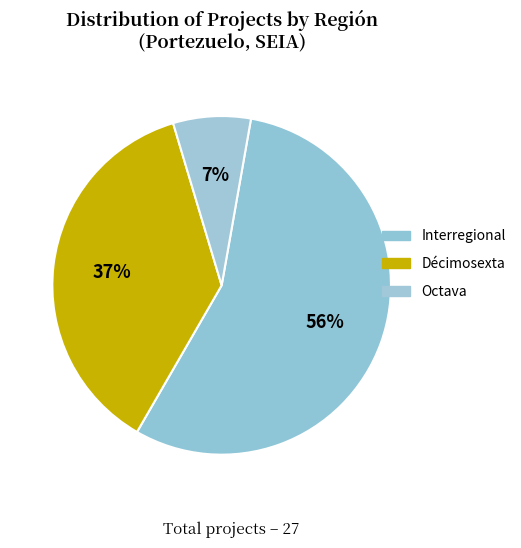

Is it true that Interregional is 43% of the pie?

False